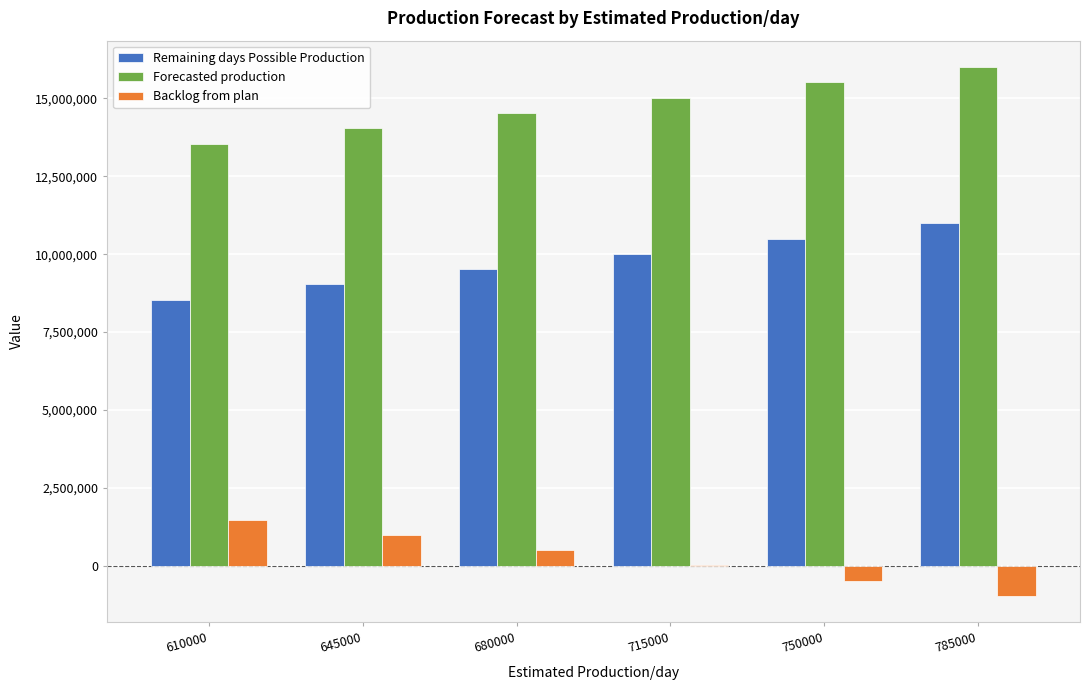

What is the average value of the Forecasted production series?

14773560